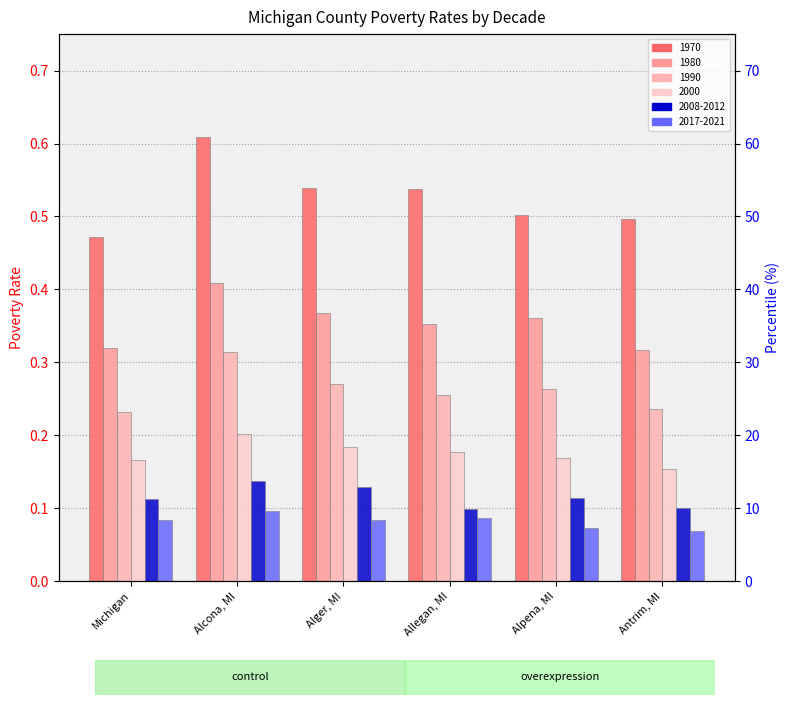

What are all the series names shown in the legend?

1970, 1980, 1990, 2000, 2008-2012, 2017-2021